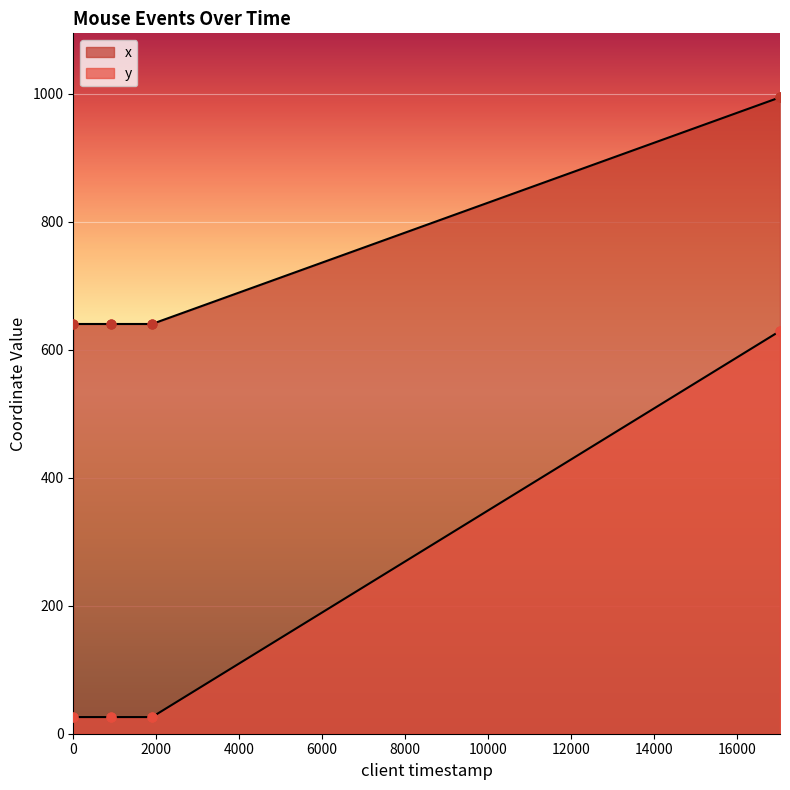

Which series has the largest total across all categories?

x